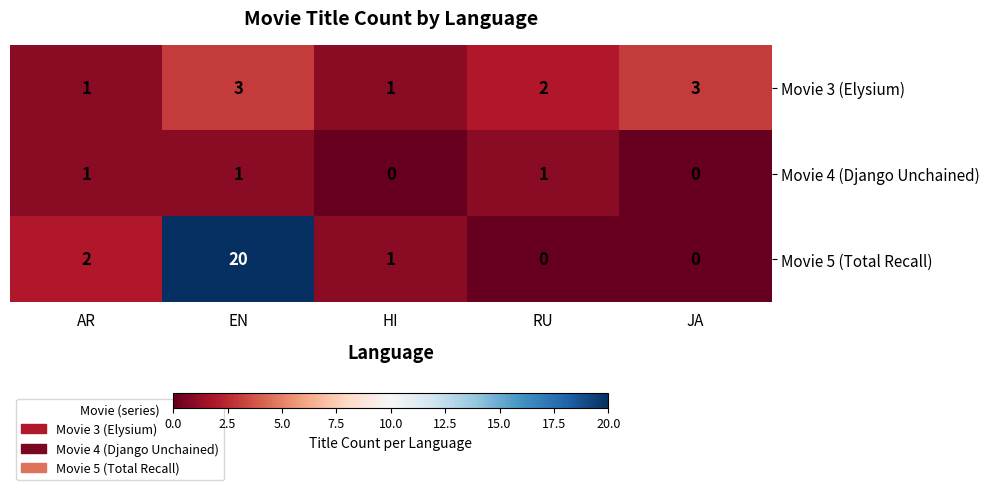

What is the total value across all series at EN?

24